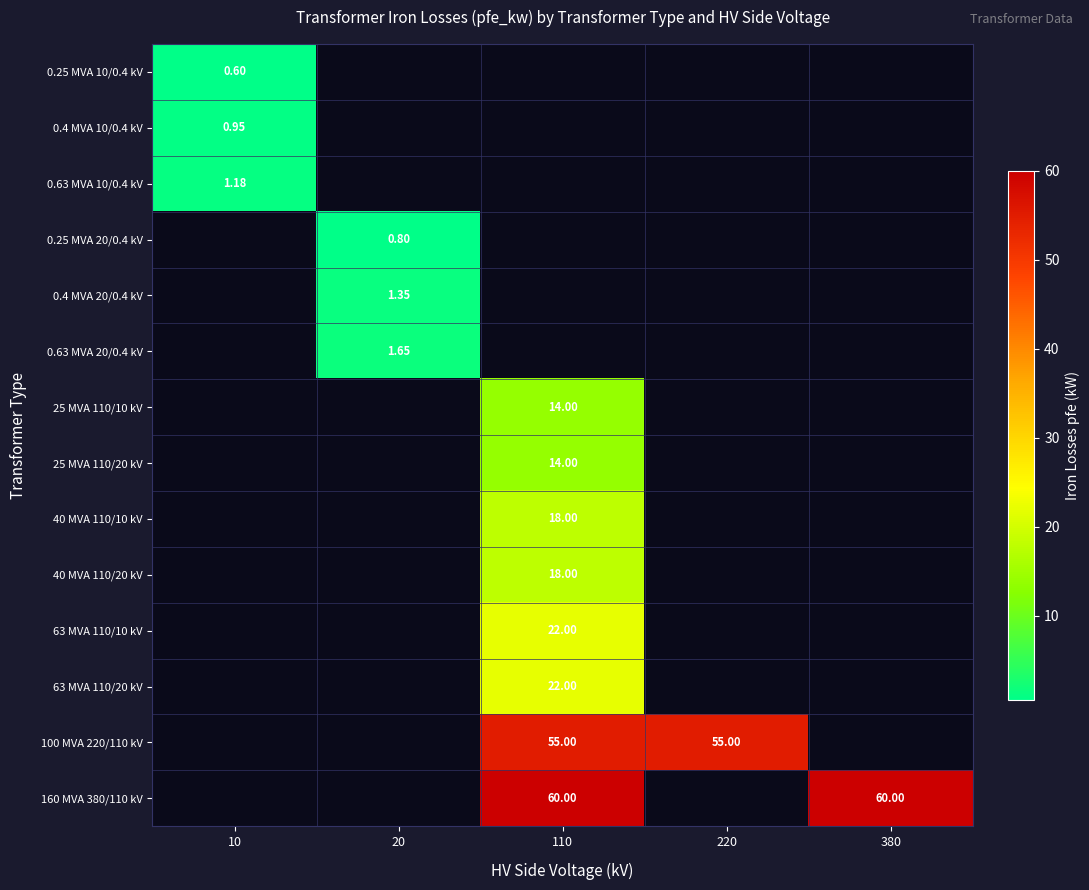

Is it true that 0.25 MVA 20/0.4 kV equals 1.3 at 20?

False